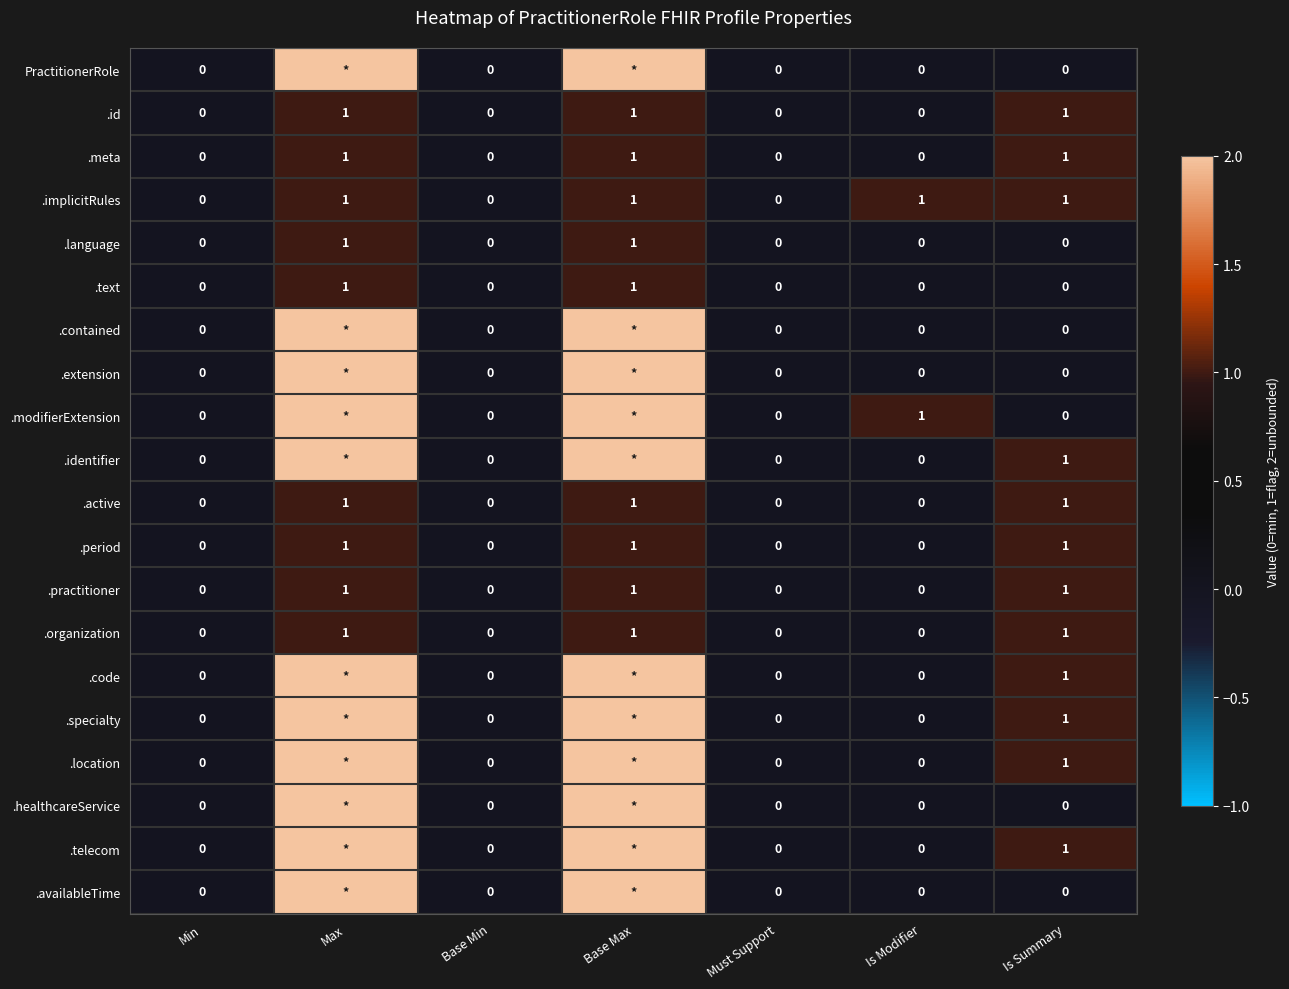

True or false: .meta has a value of 2 at Is Summary.

False